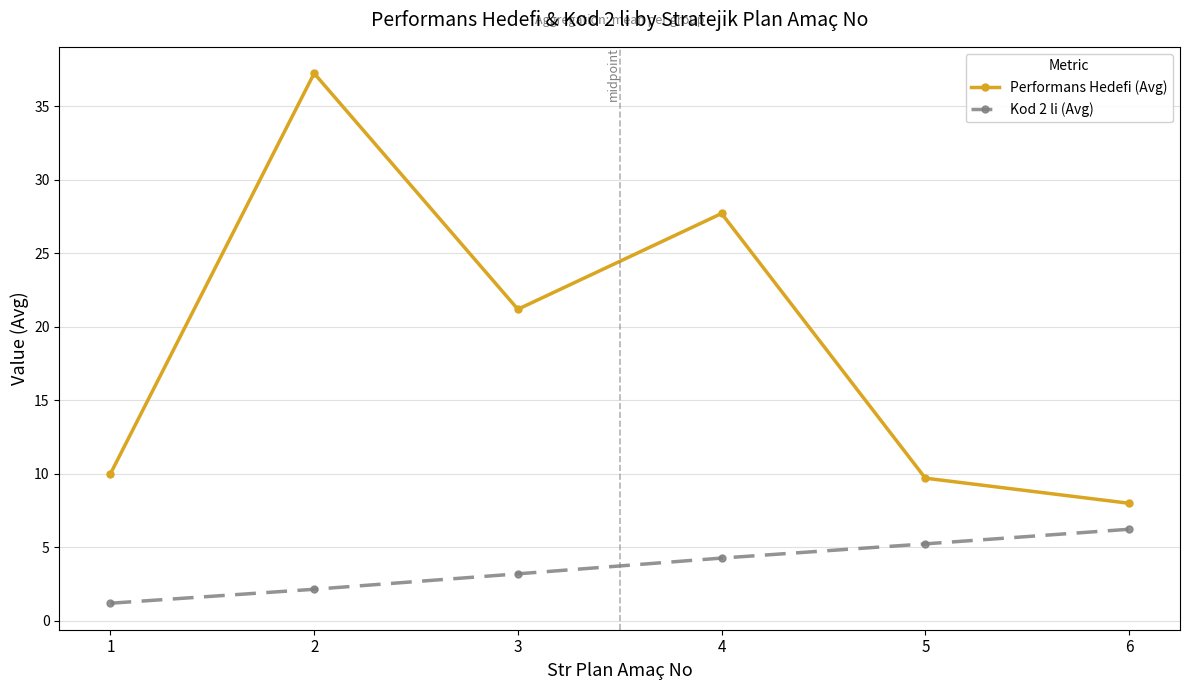

The value of Performans Hedefi (Avg) at 5 is 9.7. True or false?

True